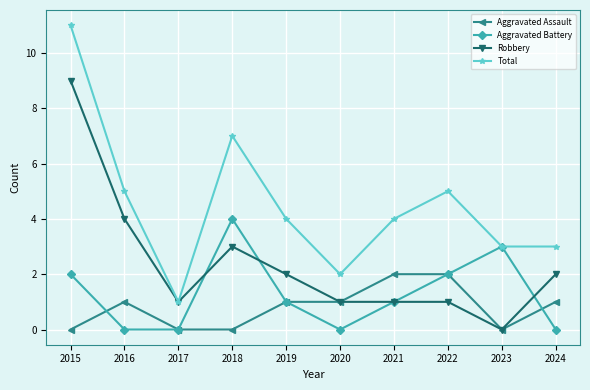

Is the value of Aggravated Assault at 2017 greater than the value of Total at 2016?

No